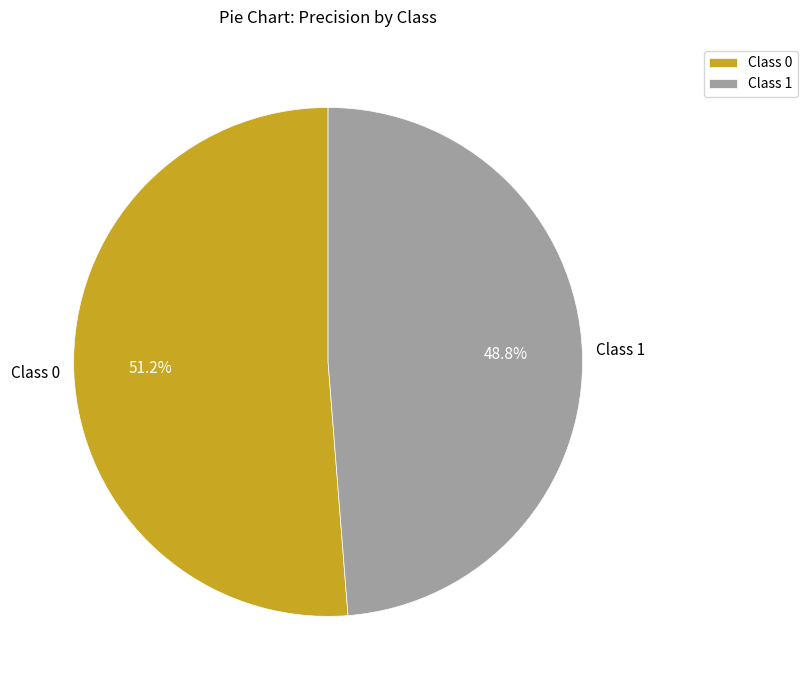

Which category has the smallest portion of the pie?

Class 1